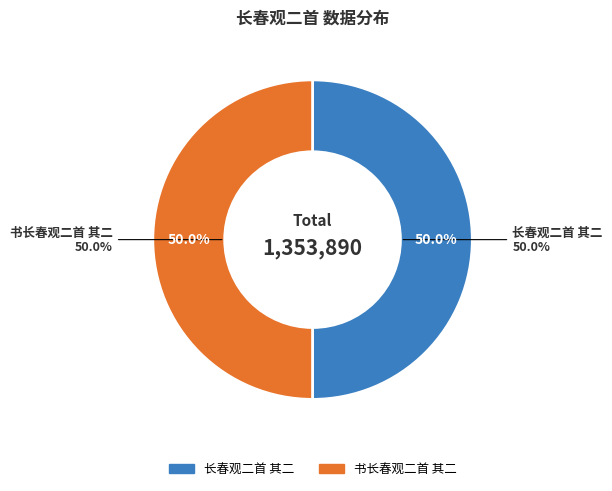

Is it true that 长春观二首 其二 is 50% of the pie?

True